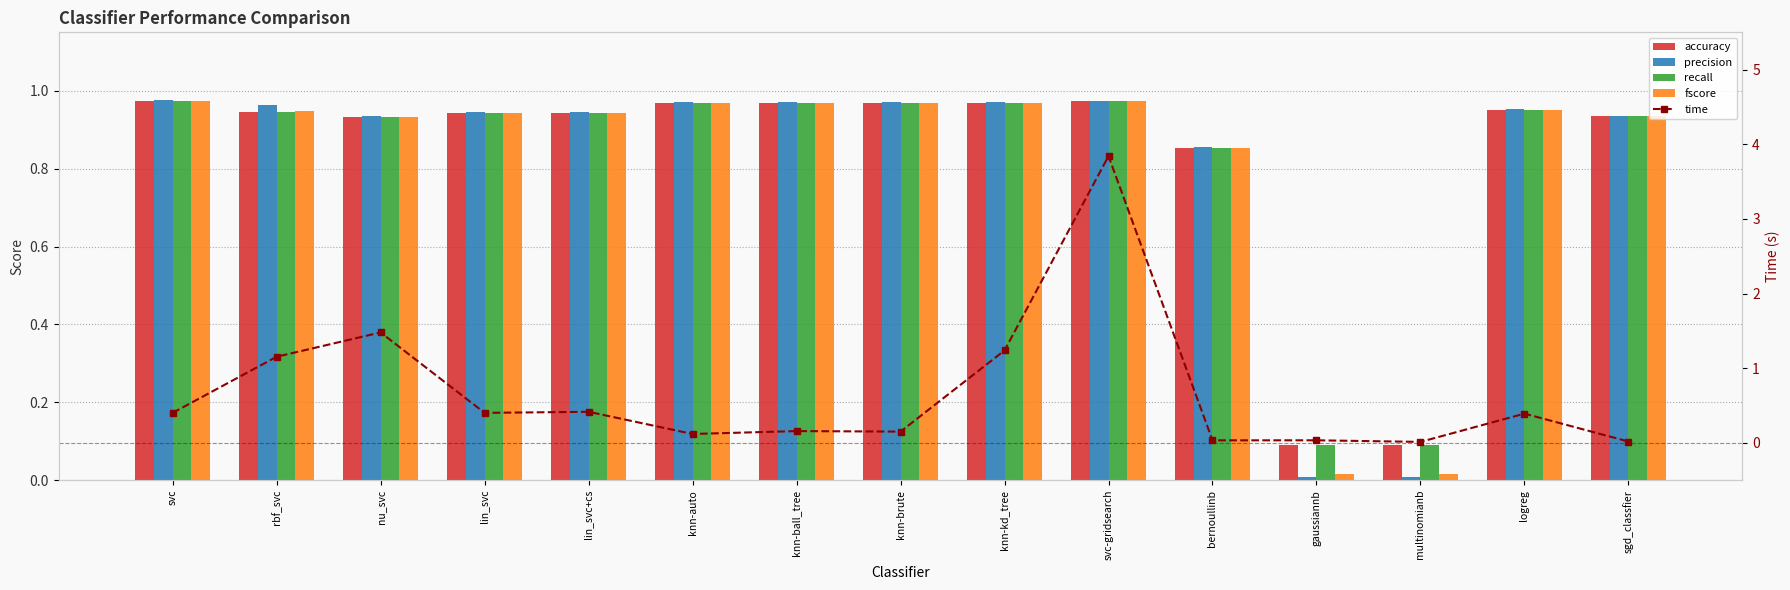

What is the sum of the fscore values at sgd_classfier and gaussiannb?

0.9